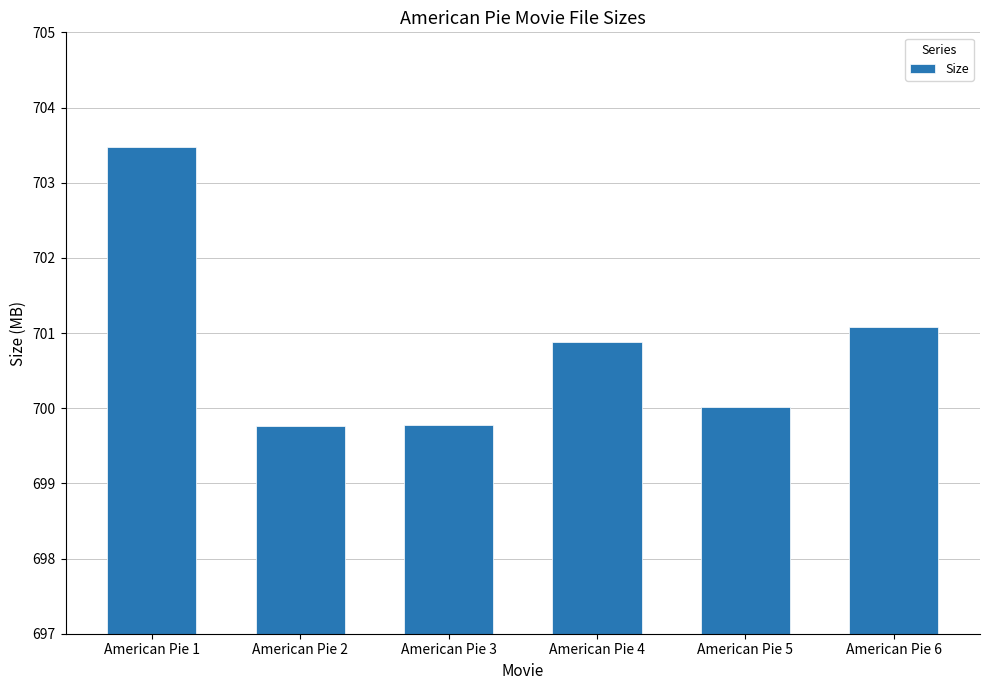

What is the smallest value displayed?

699.8